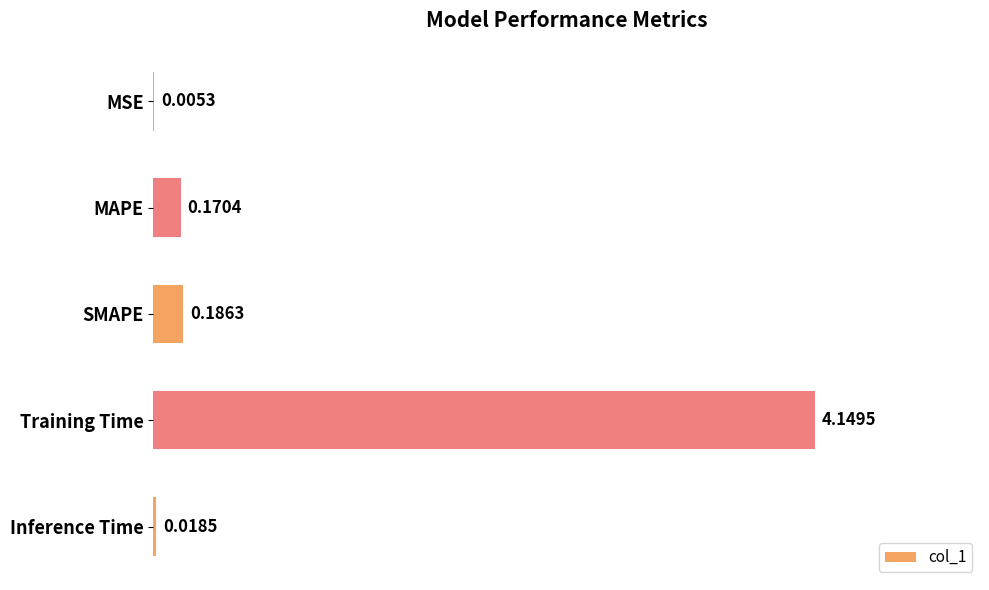

Which label corresponds to the largest value in the chart?

Training Time